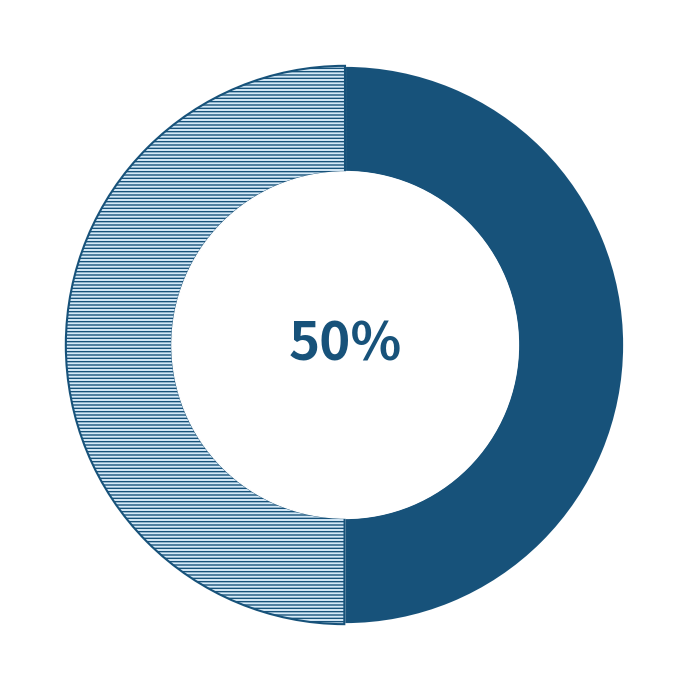

To the nearest percent, what is the average slice percentage?

50%